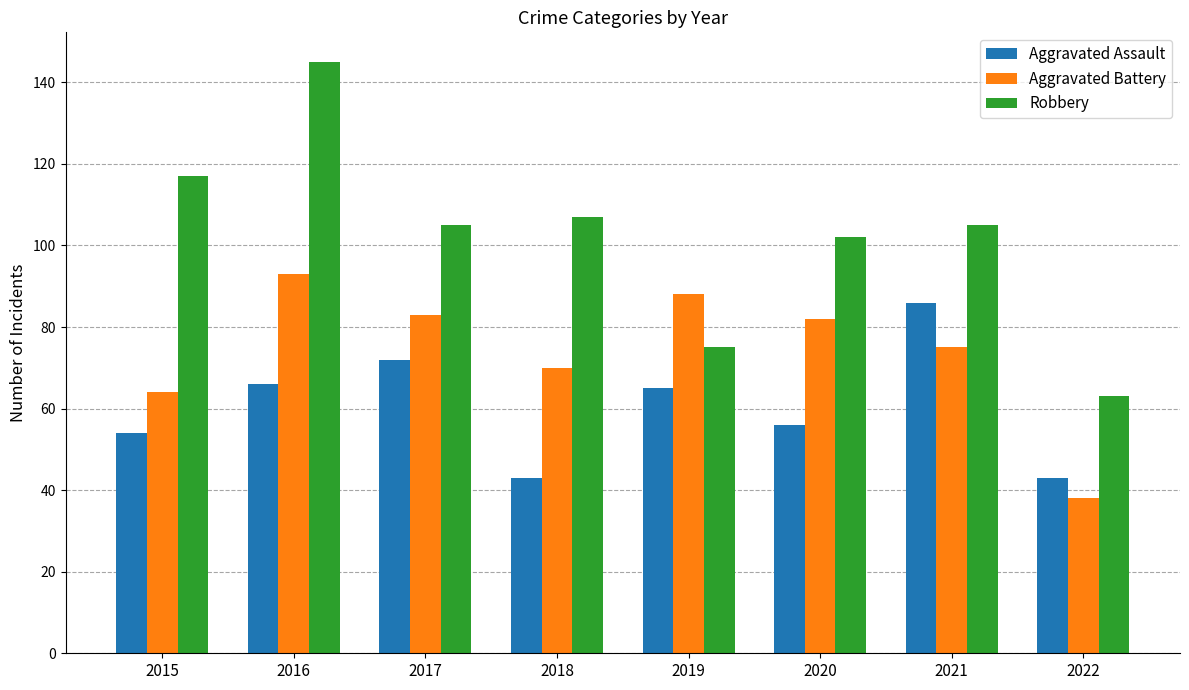

What is the difference between the highest and lowest values at 2017?

33